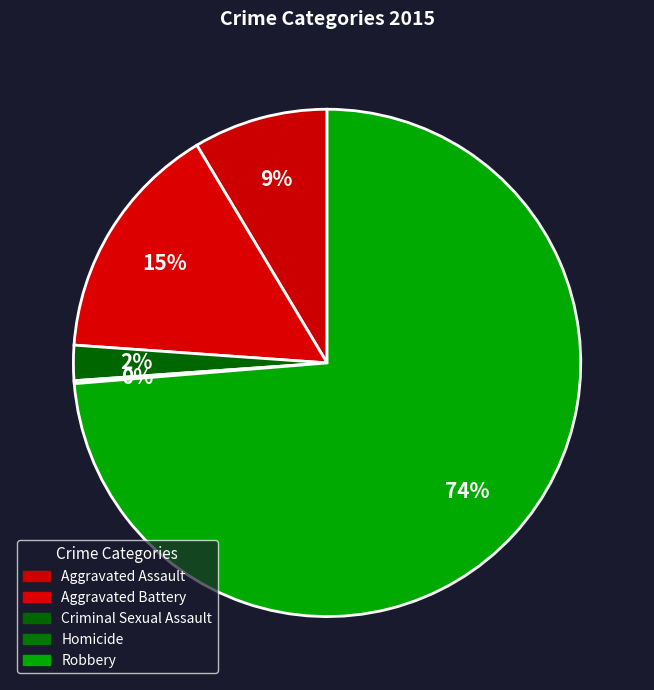

Is there a majority slice in this chart?

Yes